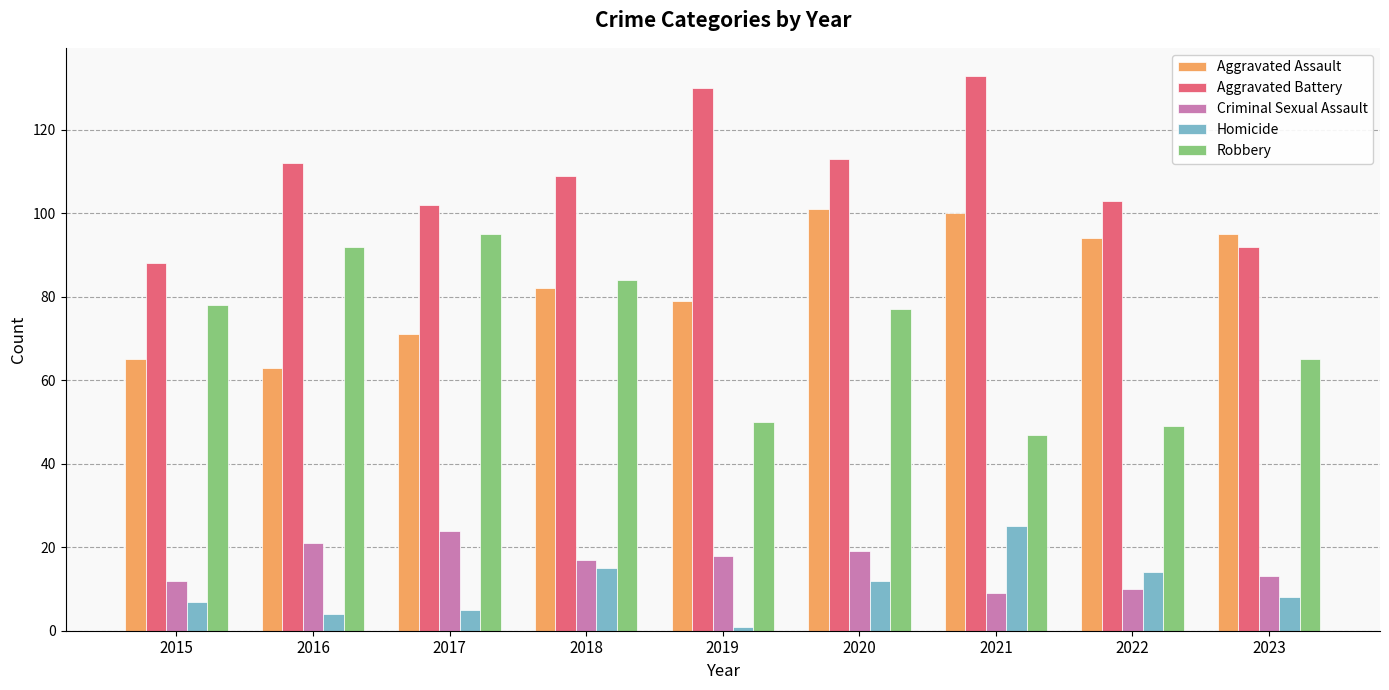

Rank the series at 2016 from lowest to highest value.

Homicide, Criminal Sexual Assault, Aggravated Assault, Robbery, Aggravated Battery